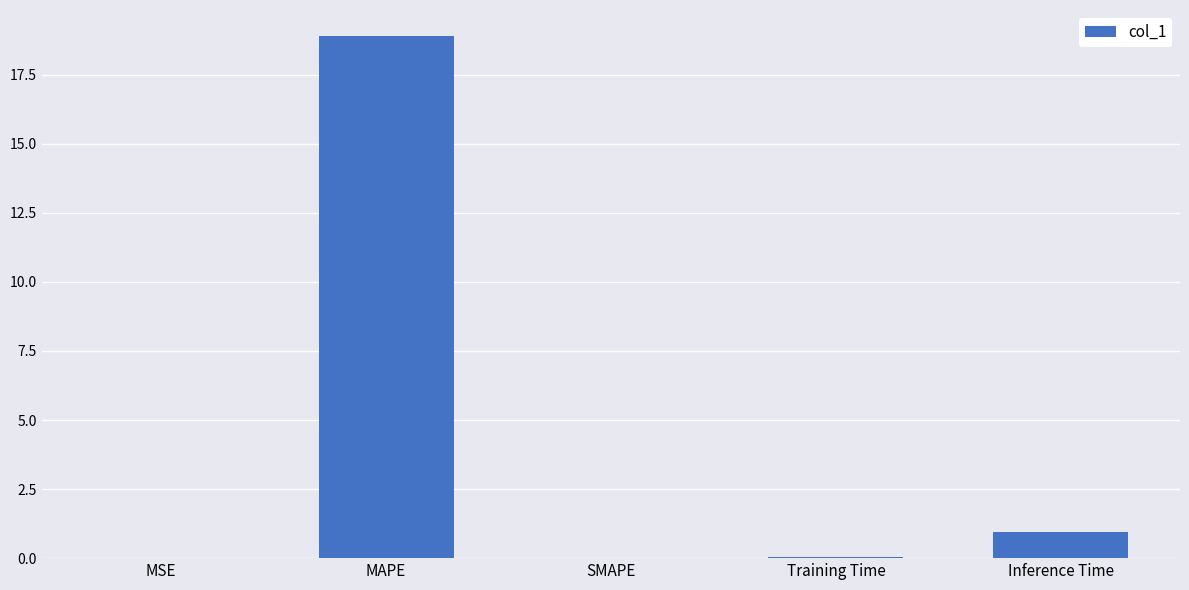

At which label is the value closest to 9?

Inference Time